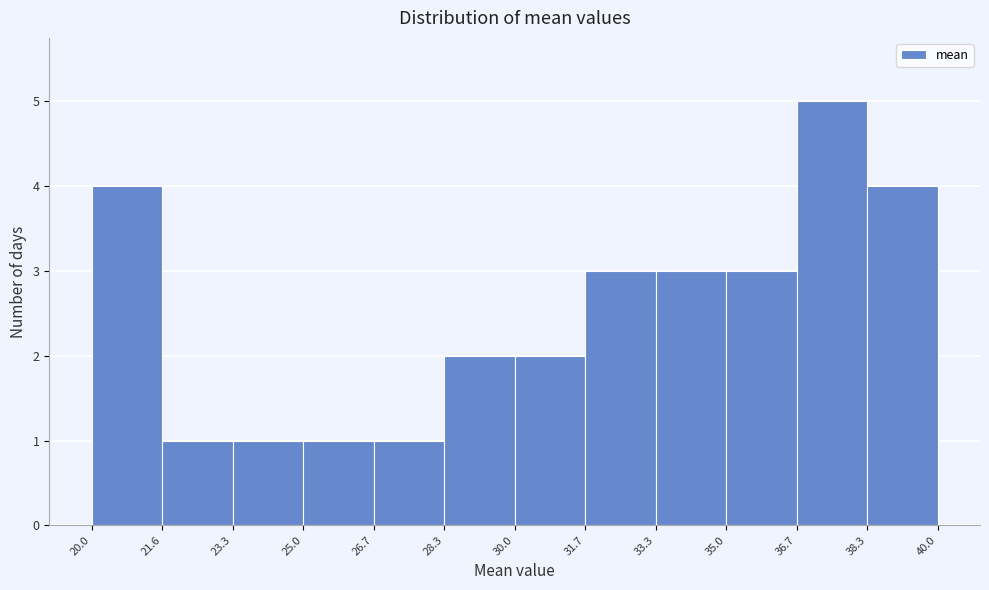

Reading left to right, transcribe this chart: for each bar, give the range it covers on the x-axis and its height. The values are not printed on the chart, so give them approximately, as read against the axis.

20.0 to 21.6: 4
21.6 to 23.3: 1
23.3 to 25.0: 1
25.0 to 26.7: 1
26.7 to 28.3: 1
28.3 to 30.0: 2
30.0 to 31.7: 2
31.7 to 33.3: 3
33.3 to 35.0: 3
35.0 to 36.7: 3
36.7 to 38.3: 5
38.3 to 40.0: 4